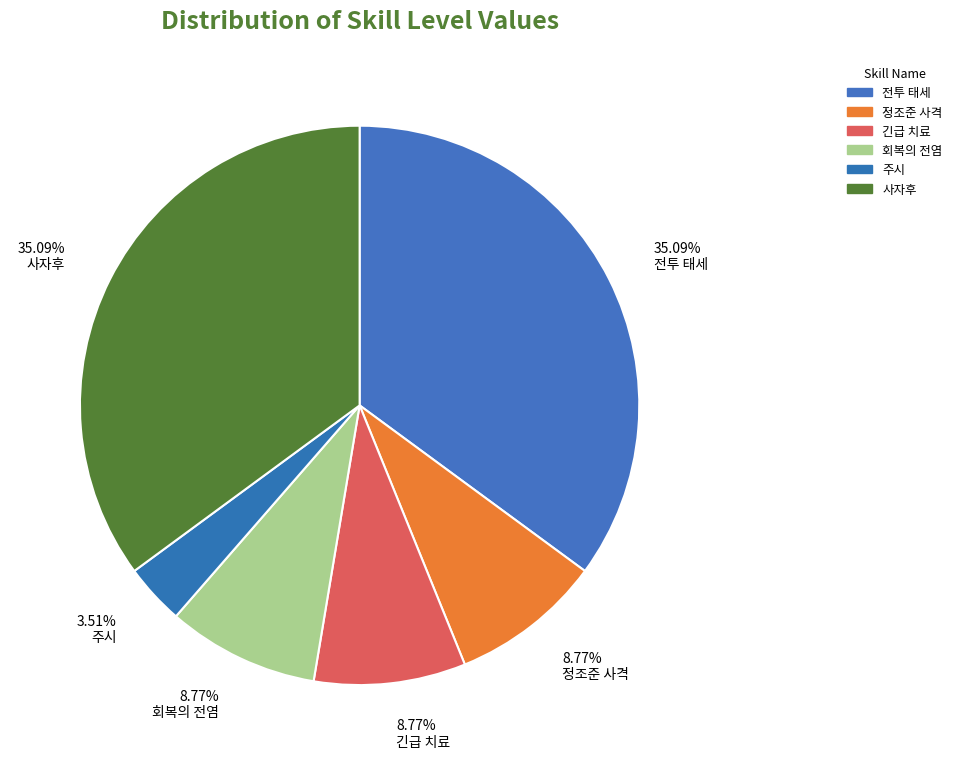

Is the sum of 8.77% 회복의 전염 and 35.09% 사자후 greater than half?

No